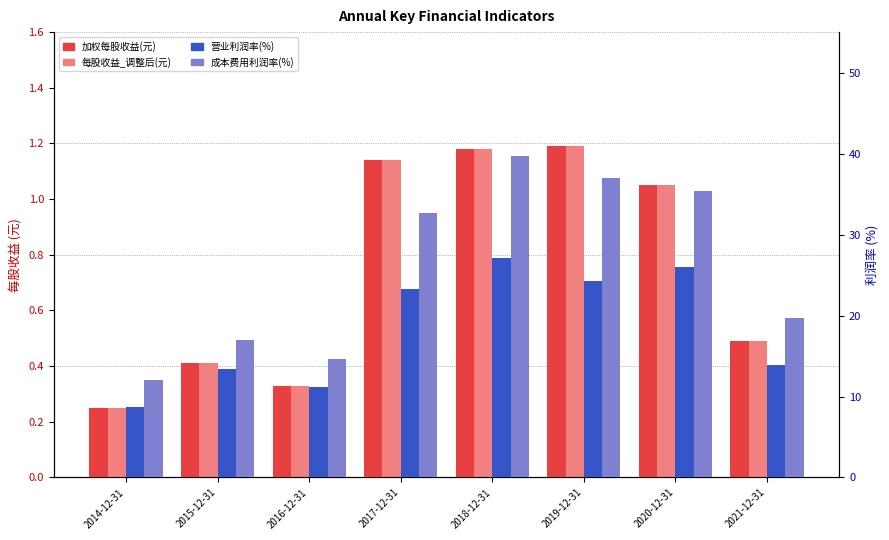

What are all the series names shown in the legend?

加权每股收益(元), 每股收益_调整后(元), 营业利润率(%), 成本费用利润率(%)